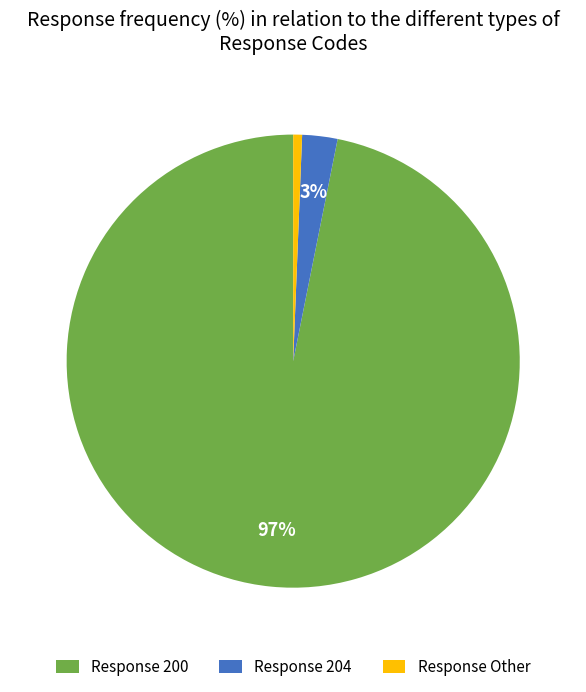

Combined, do Response 204 and Response 200 account for over 50%?

Yes